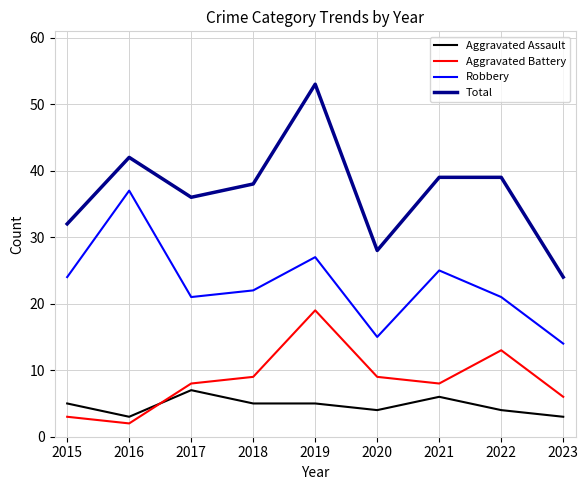

What is the spread (max minus min) of values at 2018?

33